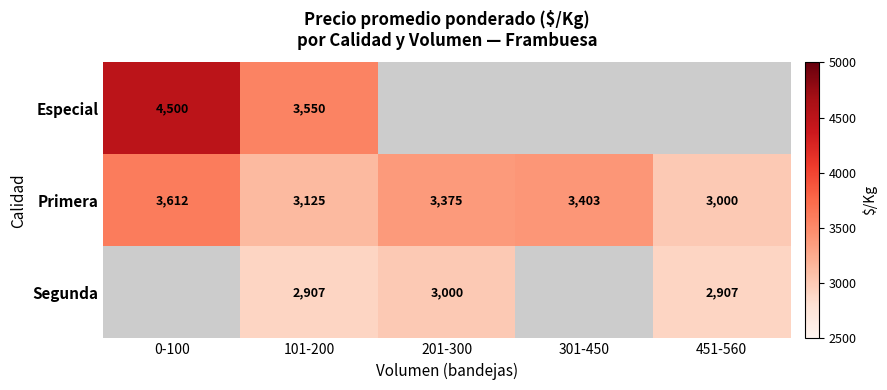

At 101-200, list the series in order from largest to smallest.

Especial, Primera, Segunda